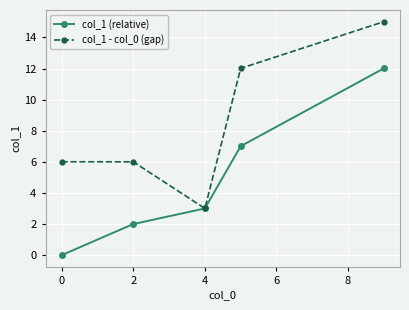

True or false: col_1 (relative) has more than 2 points higher than both neighbors.

False